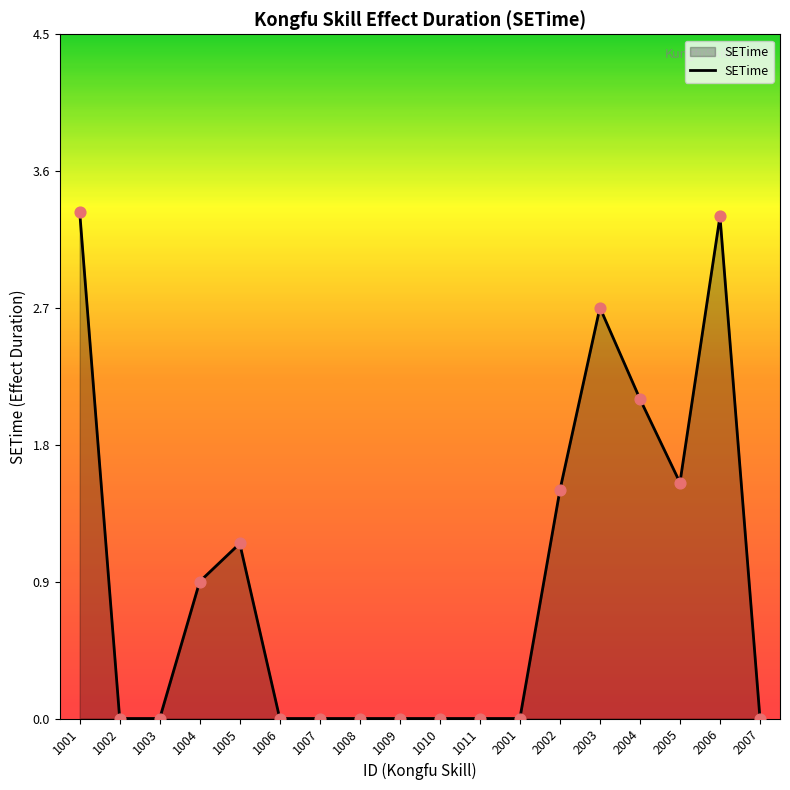

Which has a higher value, 2002 or 1003?

2002